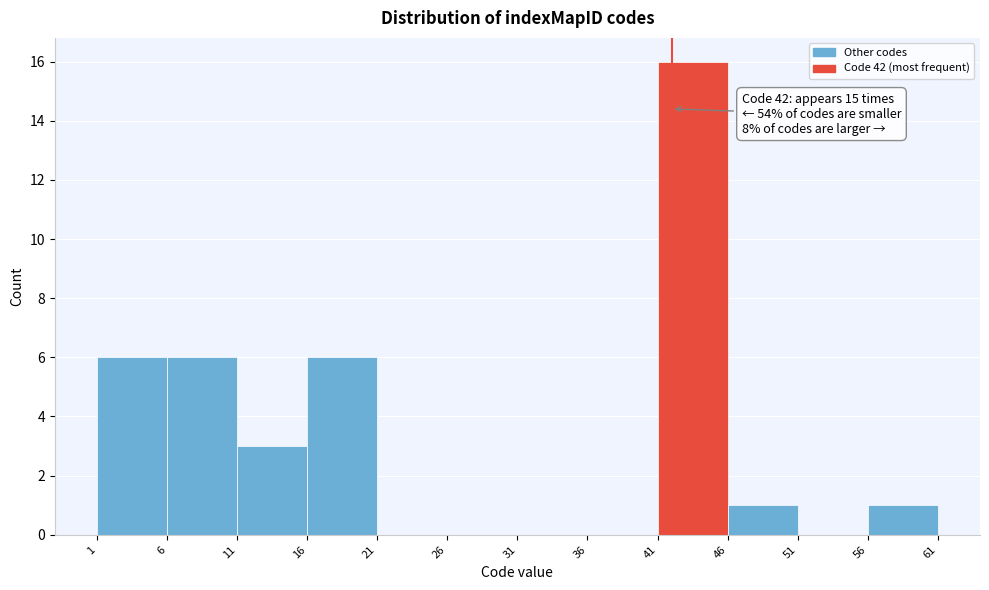

Which range on the x-axis has the tallest bar?

41 to 46